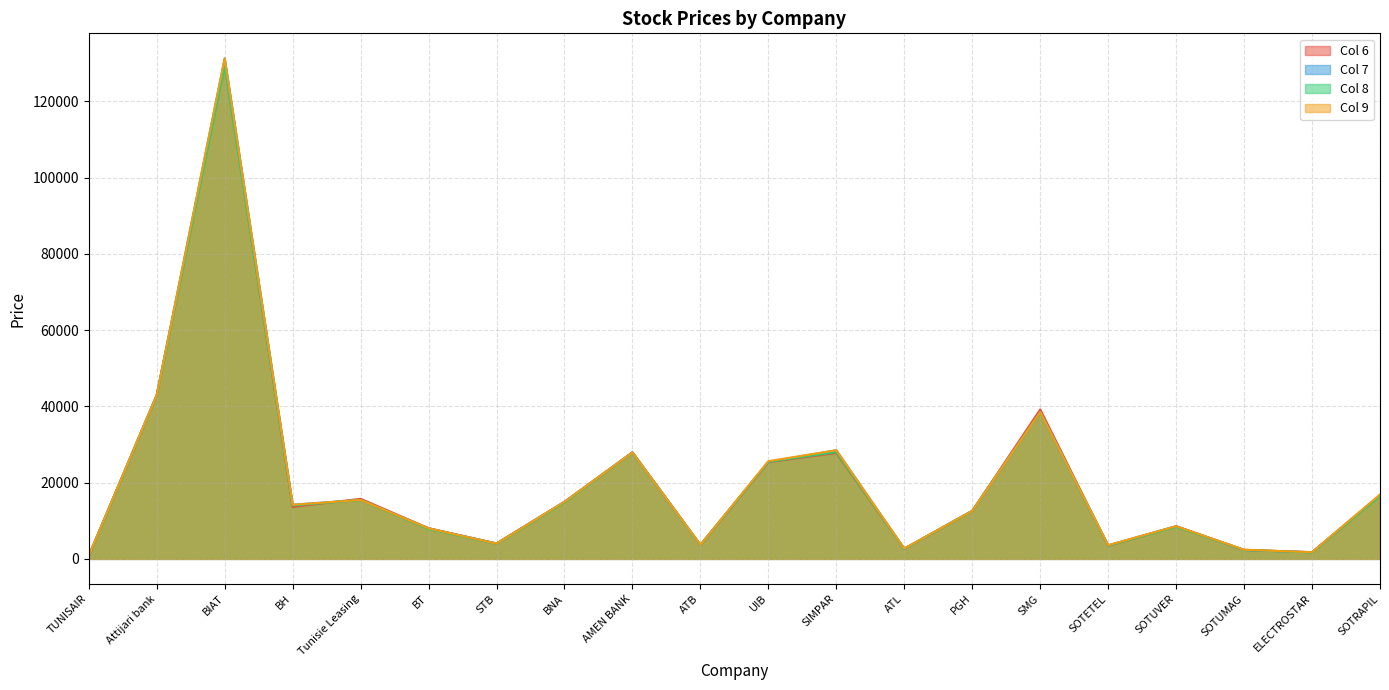

Which series has the widest spread of values?

Col 7